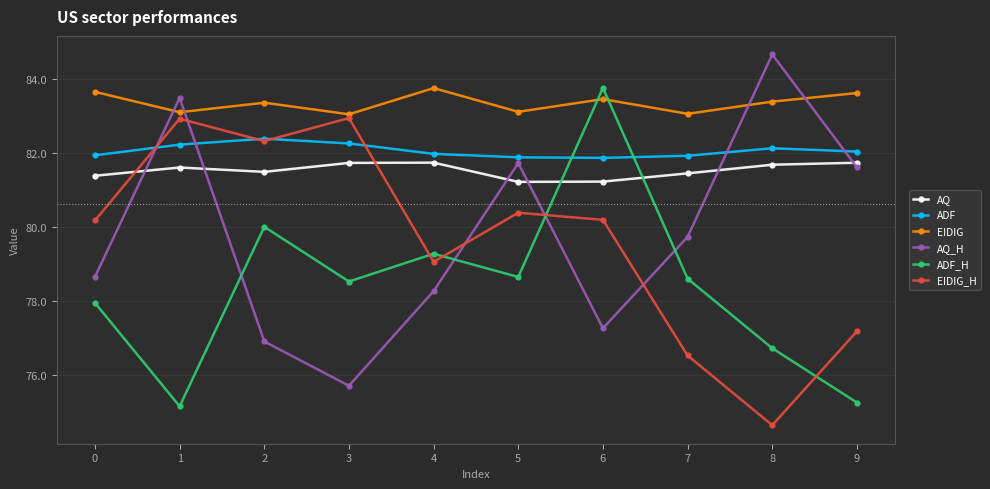

What is the value of the AQ point at the 2nd from the left?

81.6